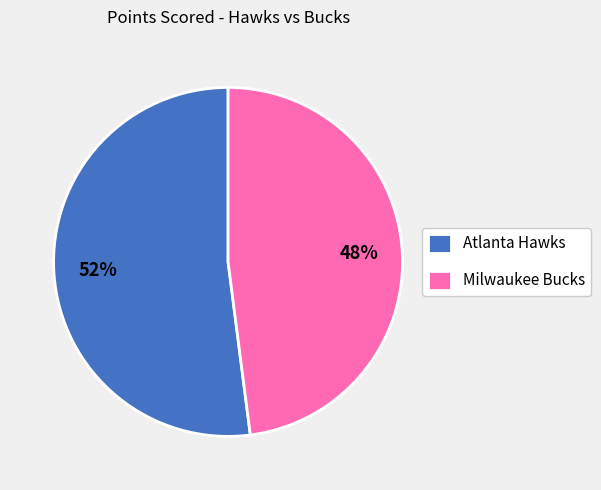

To the nearest percent, what is the difference between the Atlanta Hawks and Milwaukee Bucks slice percentages?

4%